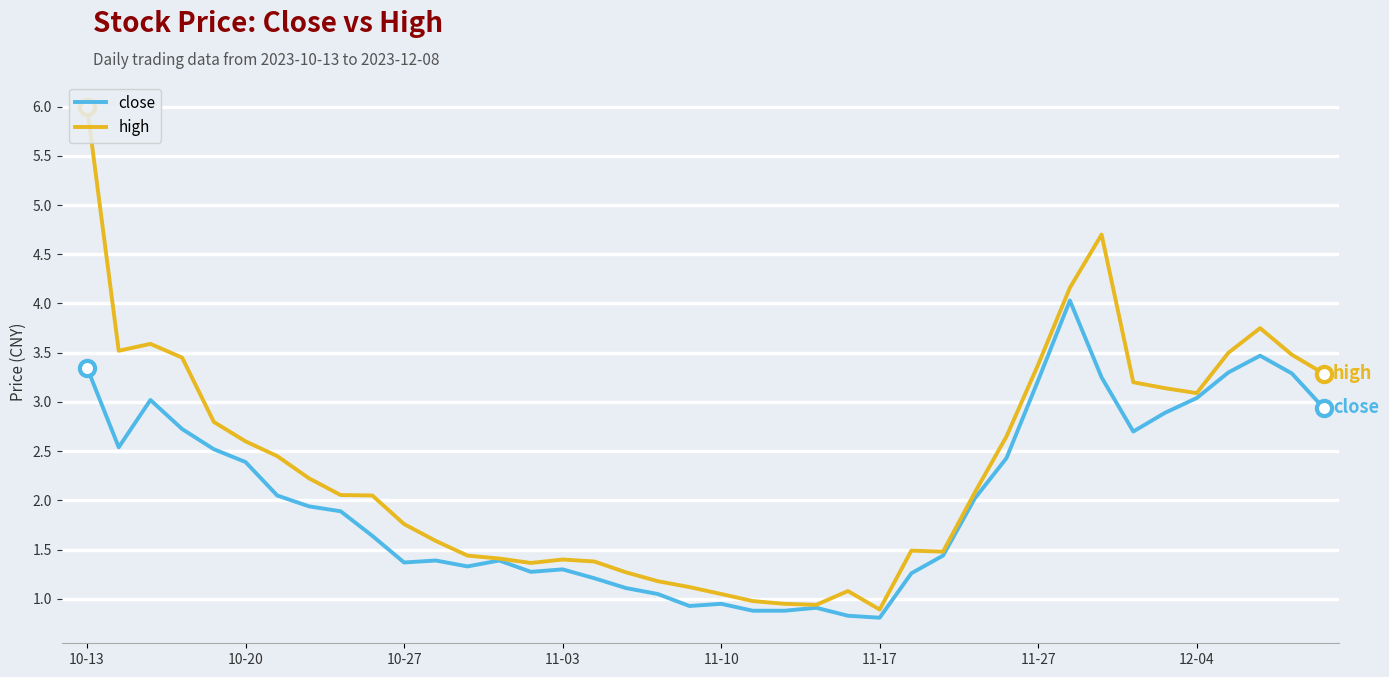

Which series has the largest total across all categories?

high